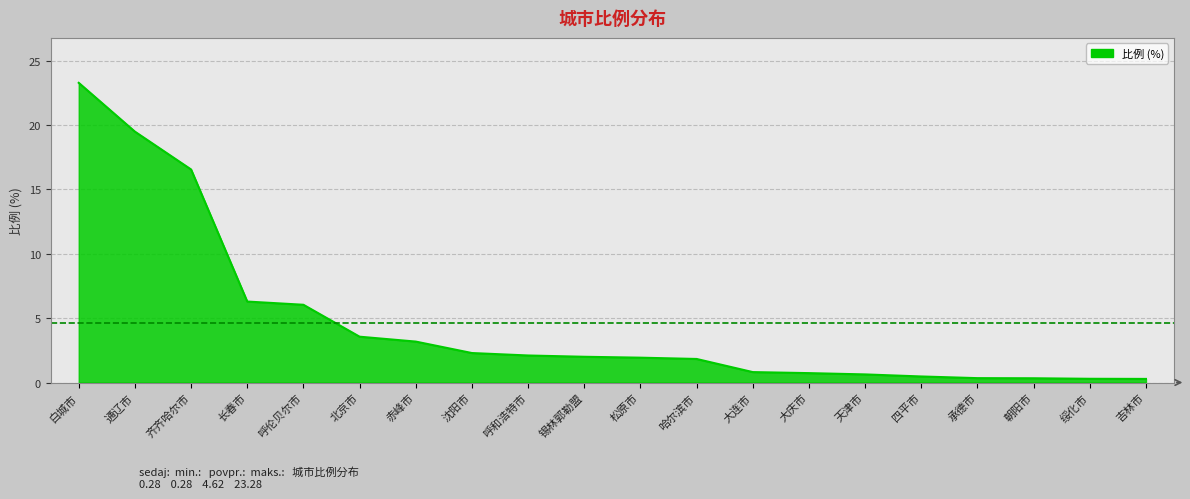

What is the sum of the values at 白城市 and 赤峰市?

26.5